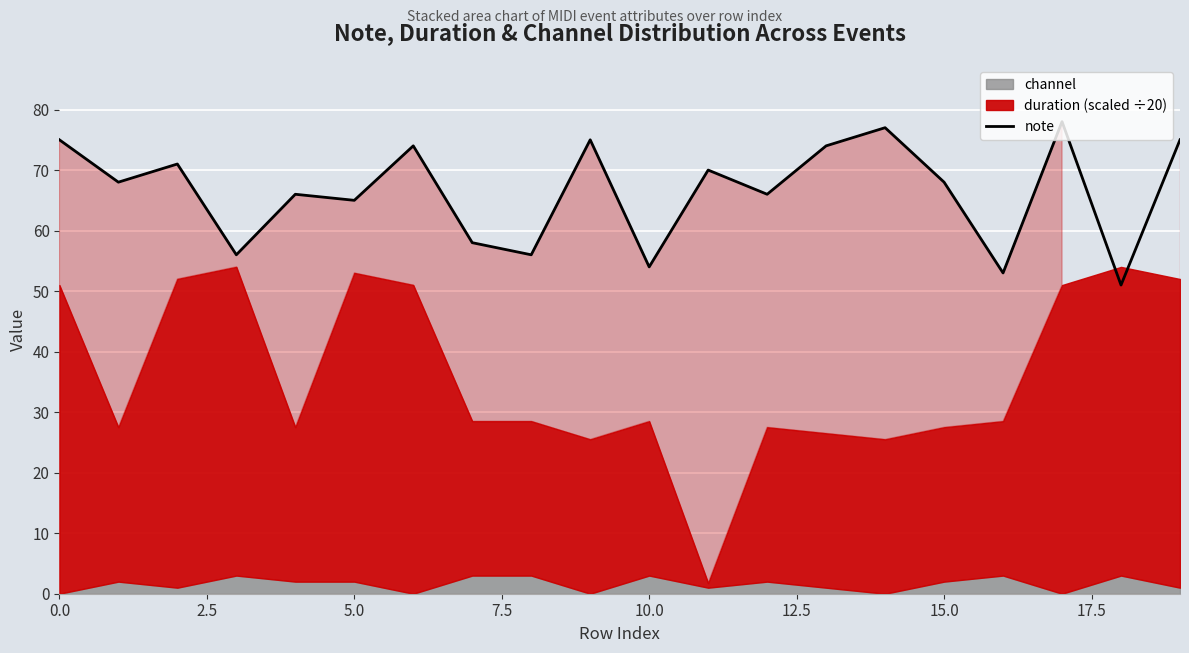

What position from the left is 13?

14